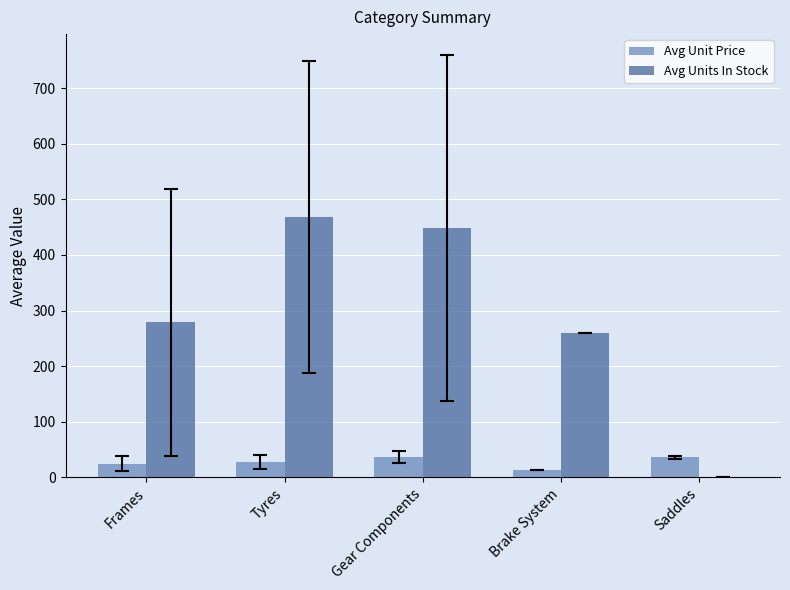

Which category has the highest value across all series?

Tyres